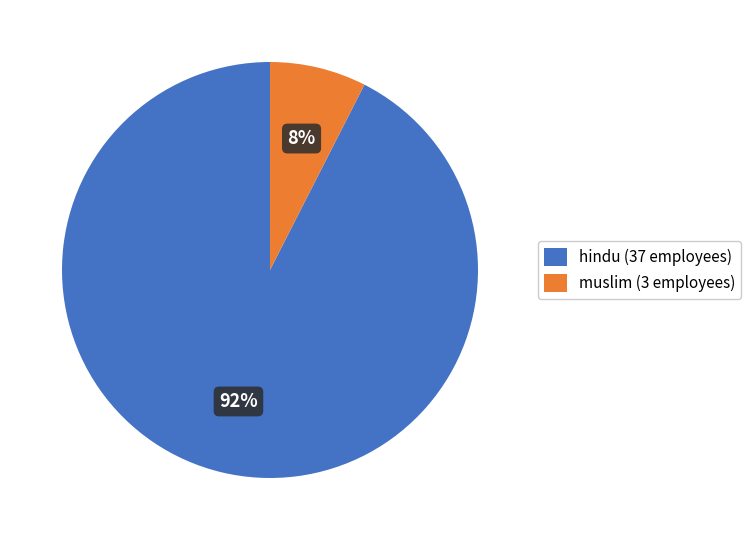

Which slice represents more than half of the pie?

hindu (37 employees)